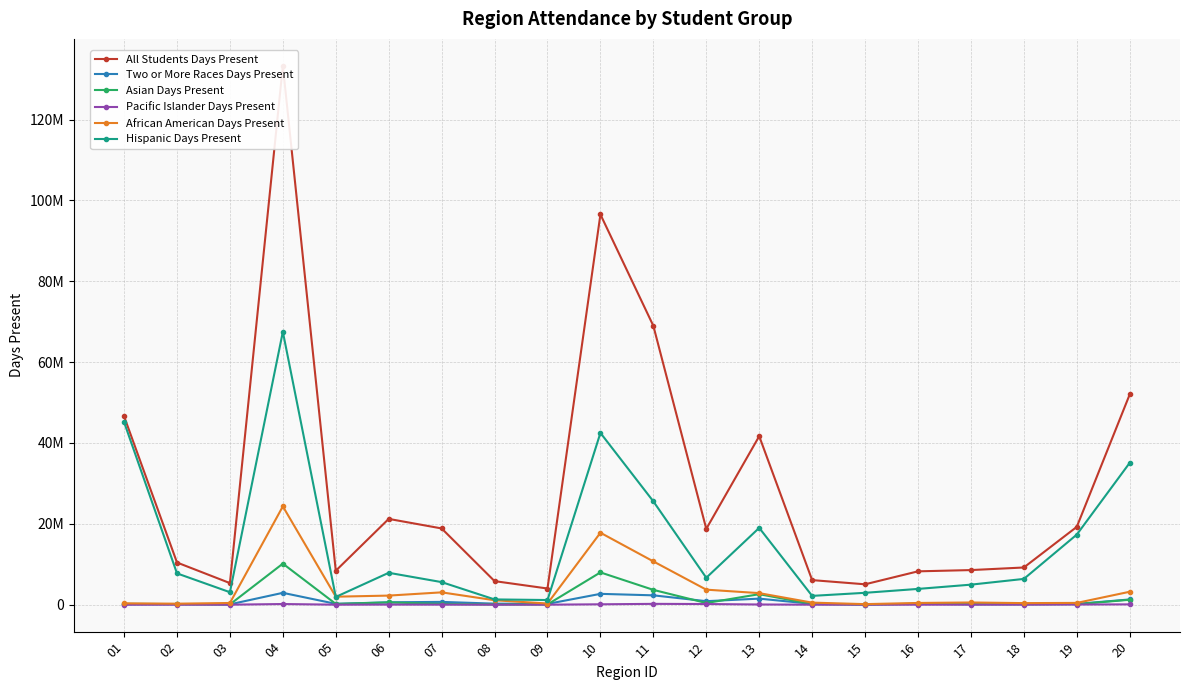

Rank the categories by Hispanic Days Present value from lowest to highest.

09, 08, 05, 14, 15, 03, 16, 17, 07, 18, 12, 02, 06, 19, 13, 11, 20, 10, 01, 04